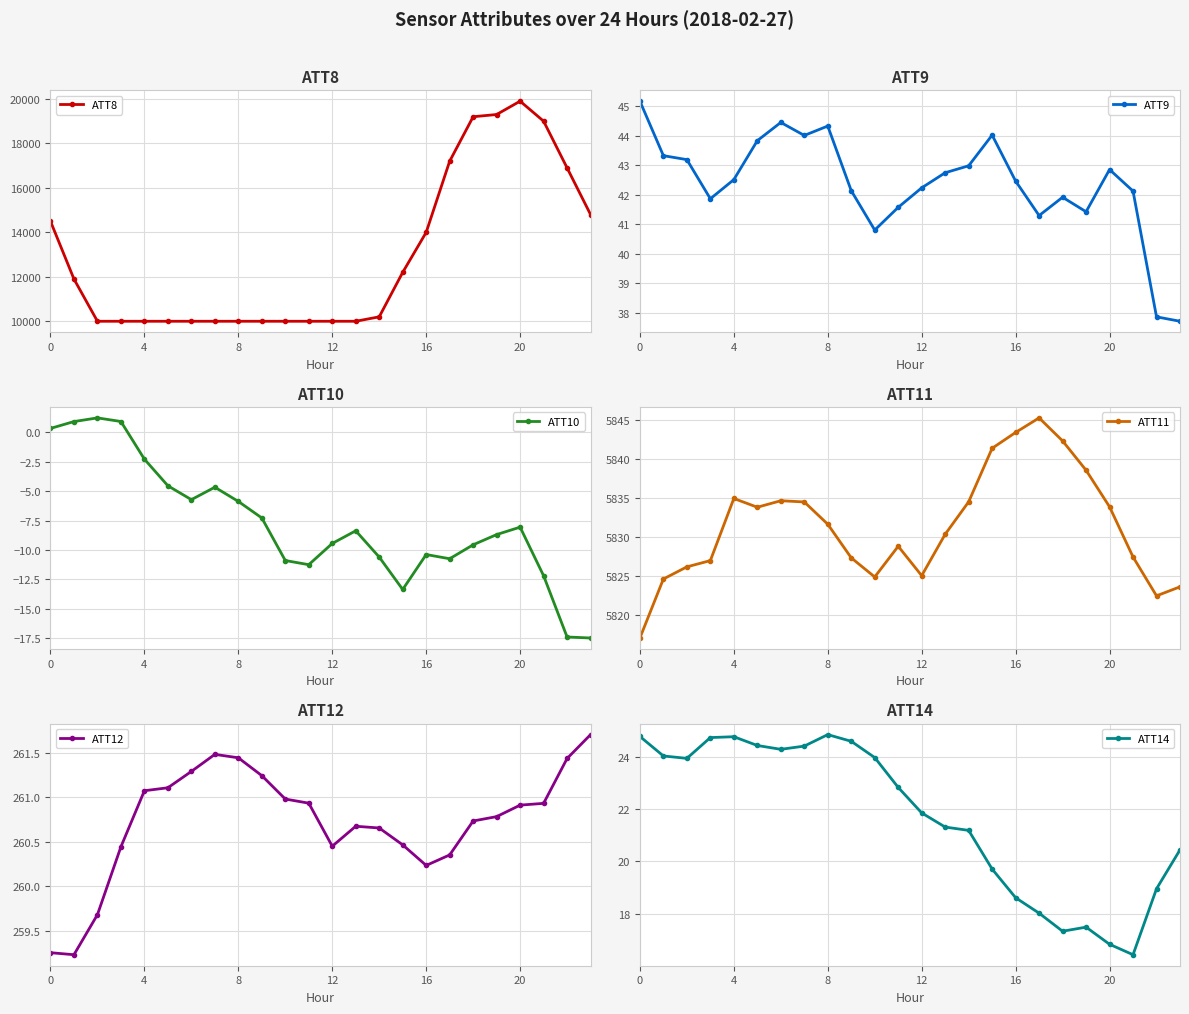

What is the difference between the maximum and second lowest values in the ATT10 series?

18.6